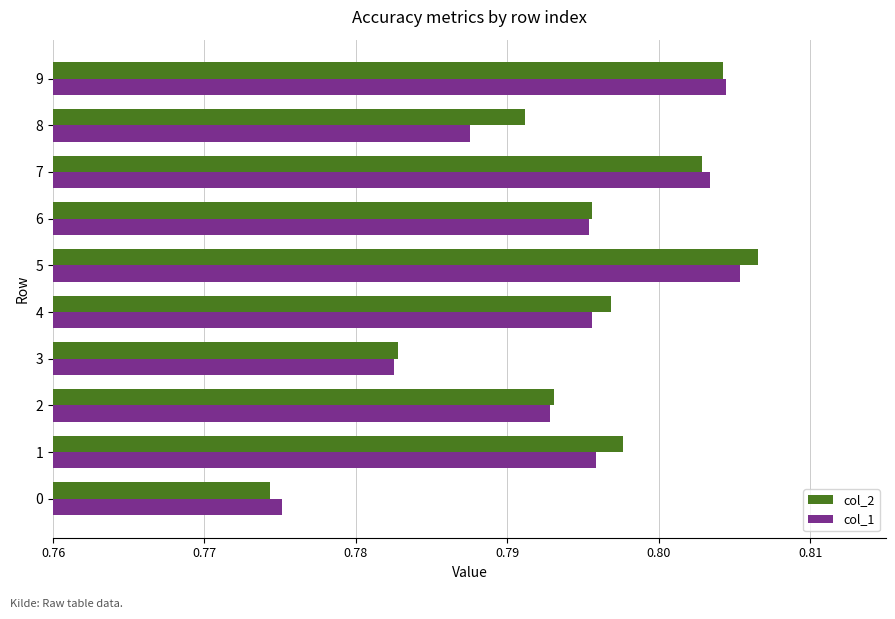

The value of col_1 at 2 is 0.5. True or false?

False